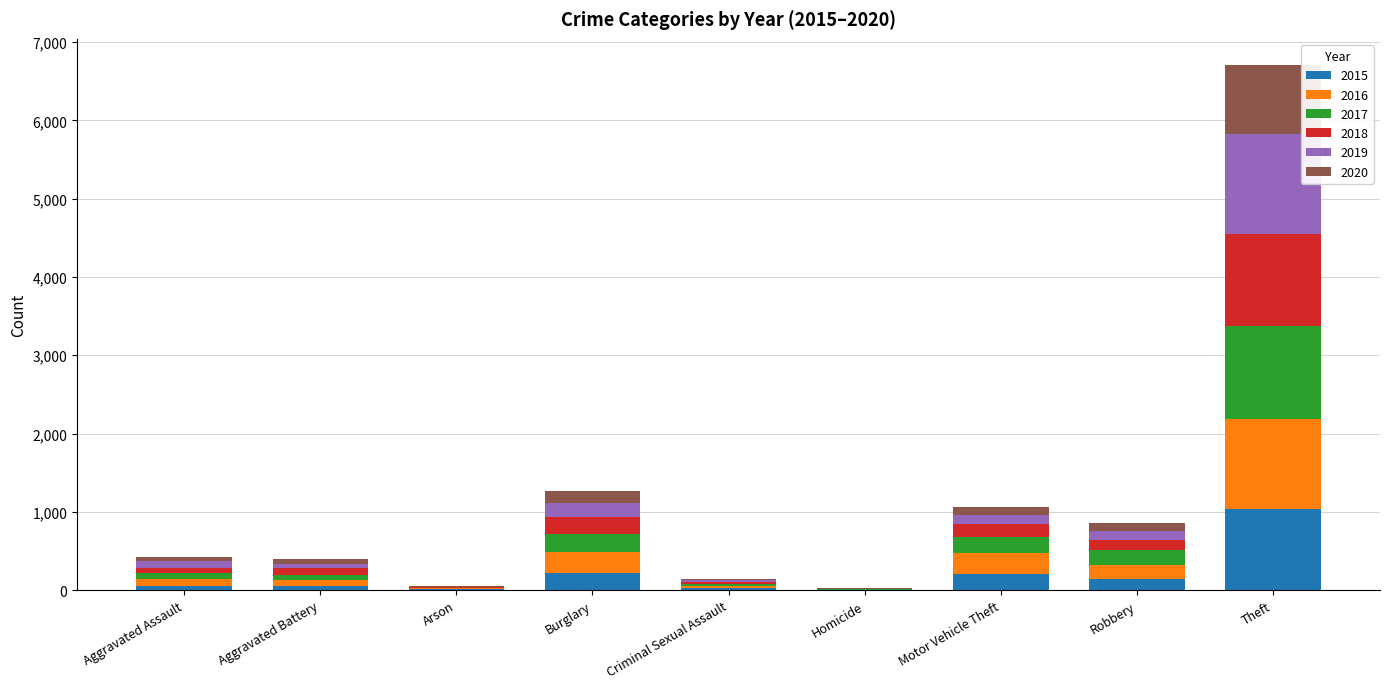

At which category is the sum across all series the highest?

Theft